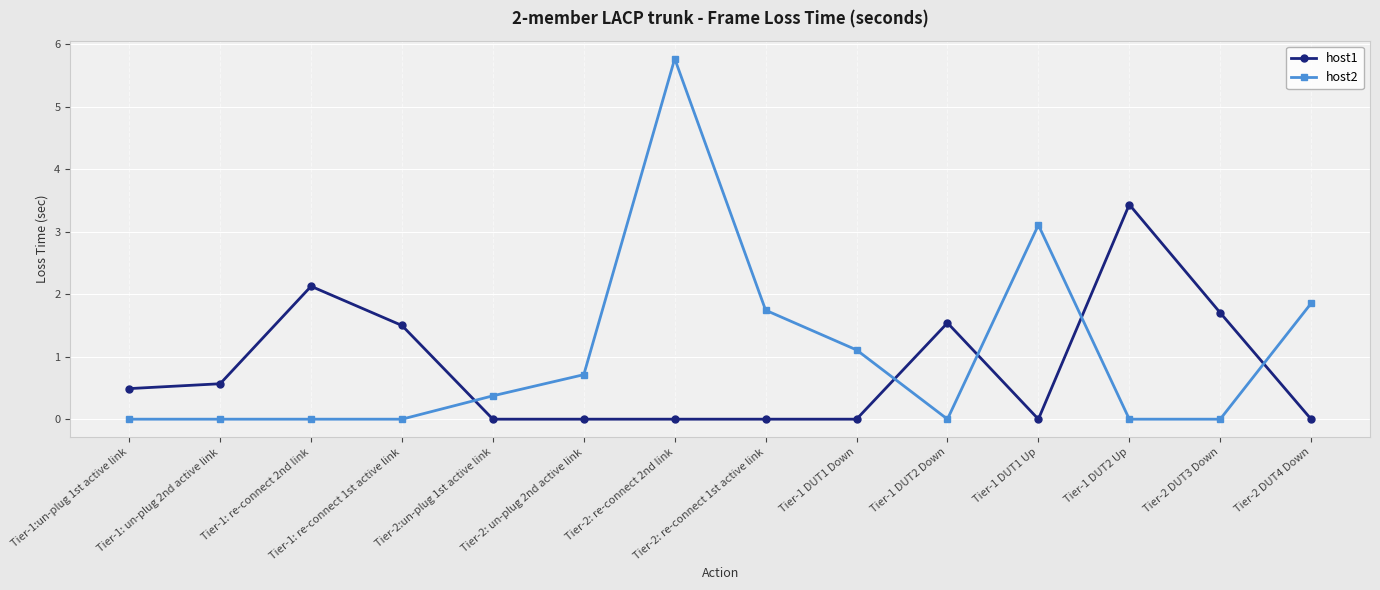

Is the value of host1 at Tier-1 DUT1 Up greater than the value of host2 at Tier-1 DUT1 Down?

No